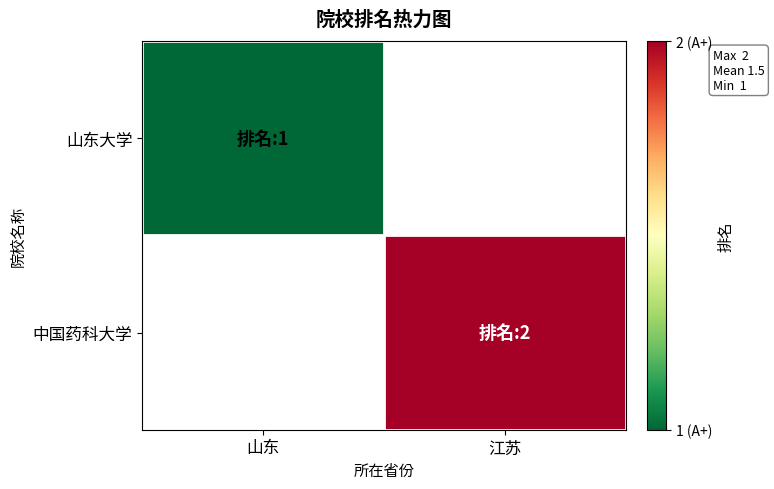

Rank the series by their average value, from lowest to highest.

山东大学, 中国药科大学